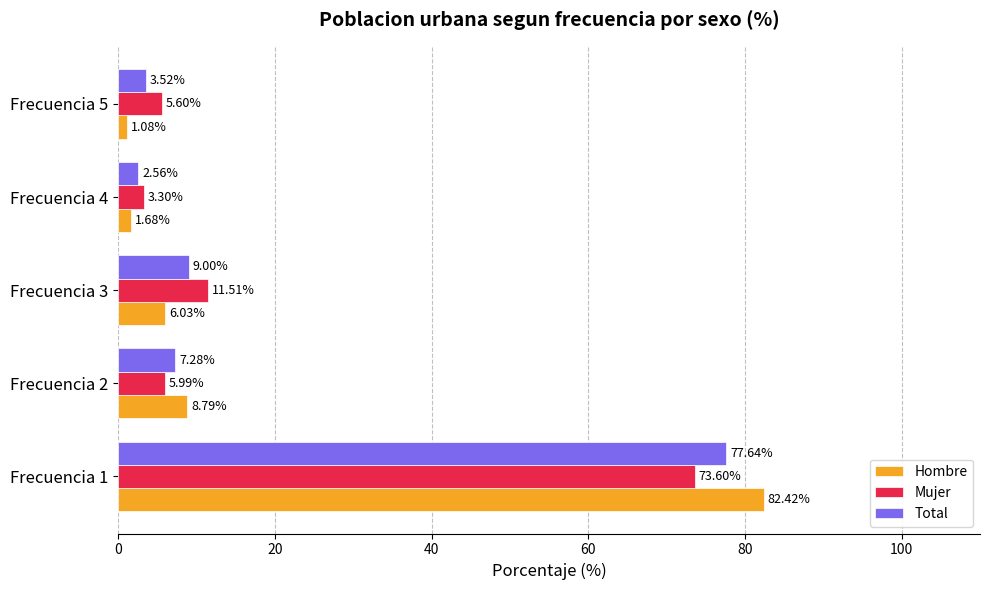

What is the sum of the Mujer values at Frecuencia 1 and Frecuencia 5?

79.2